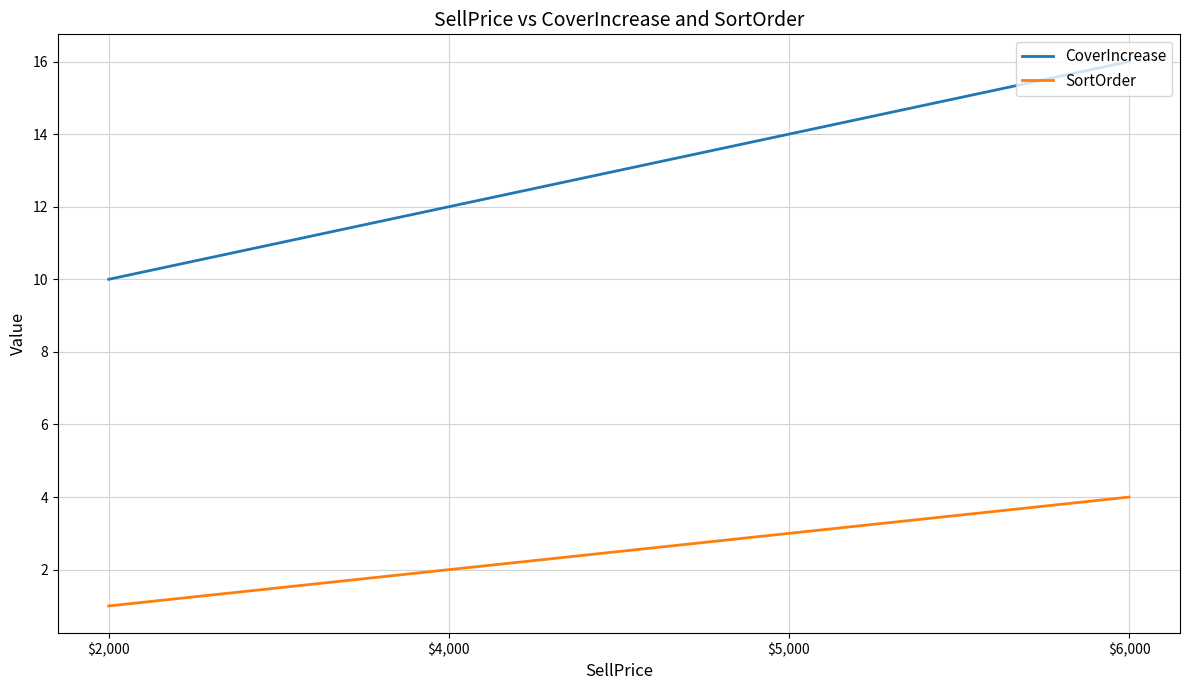

At $5,000, list the series in order from largest to smallest.

CoverIncrease, SortOrder